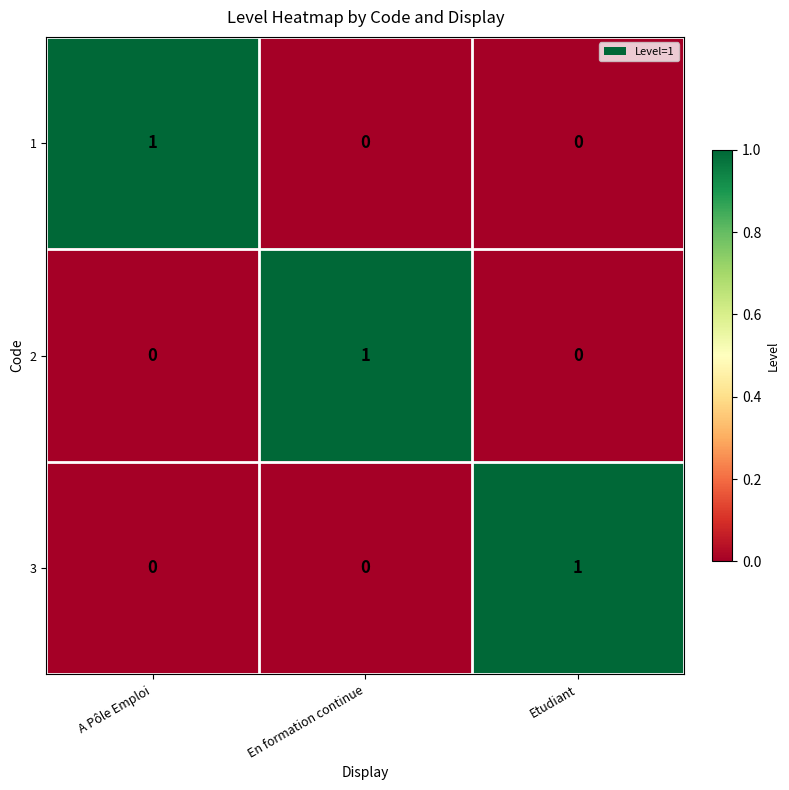

What is the total value across all series at Etudiant?

1